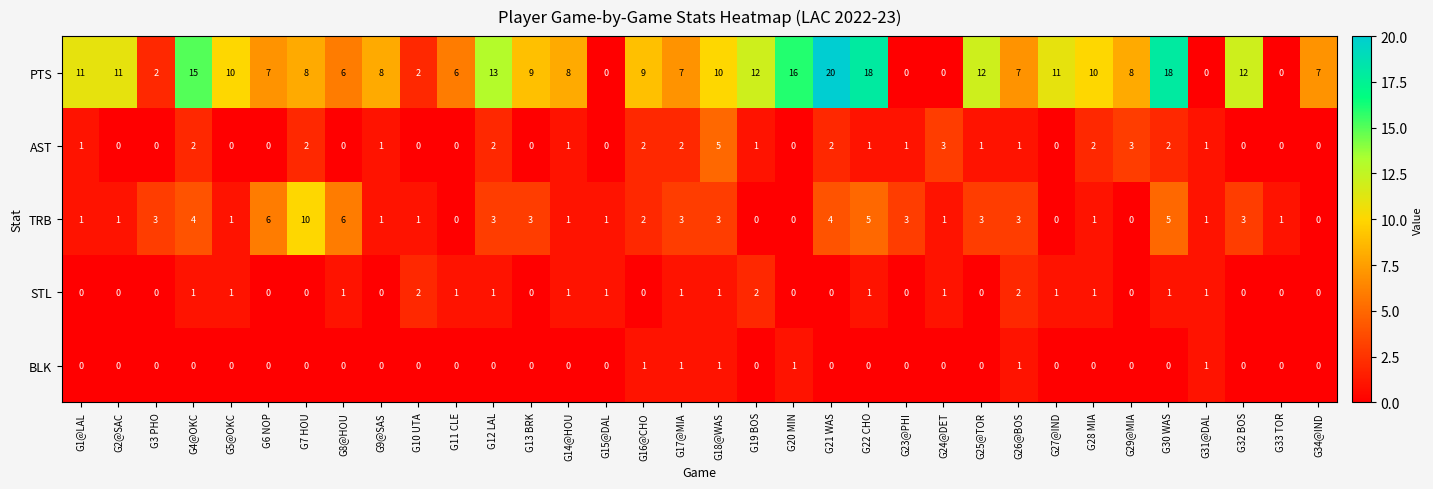

Which series changed the most between G10 UTA and G12 LAL?

PTS